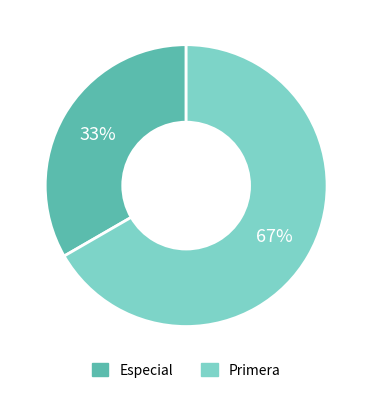

What percentage is the Especial slice, to the nearest percent?

33%